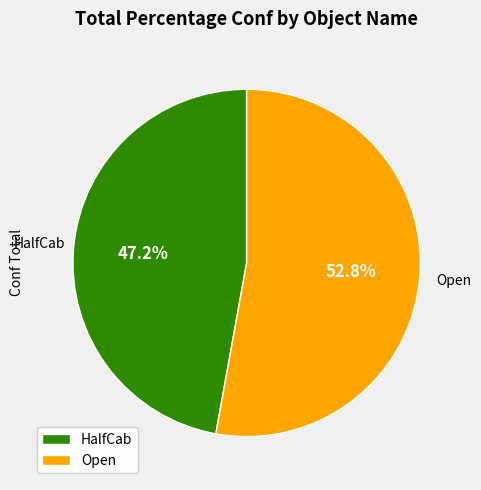

What is the smallest slice in the pie chart?

HalfCab